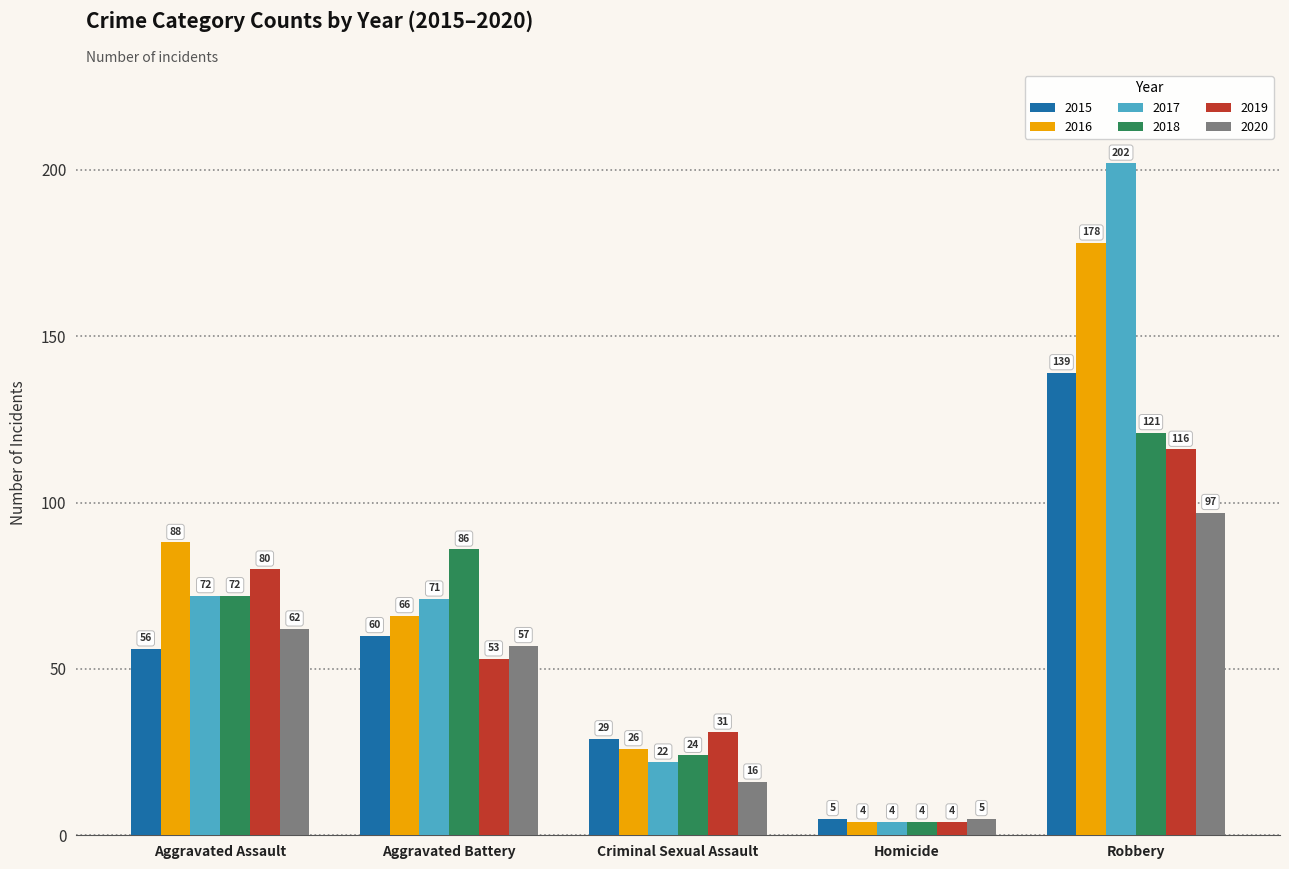

What is the difference between the highest and lowest values at Aggravated Battery?

33